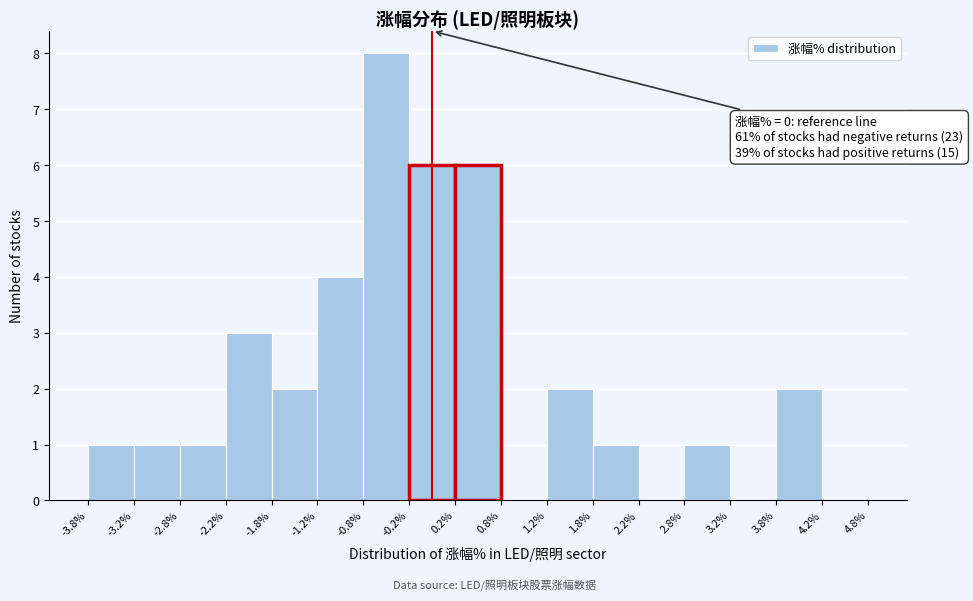

Which range on the x-axis has the tallest bar?

-0.8% to -0.2%